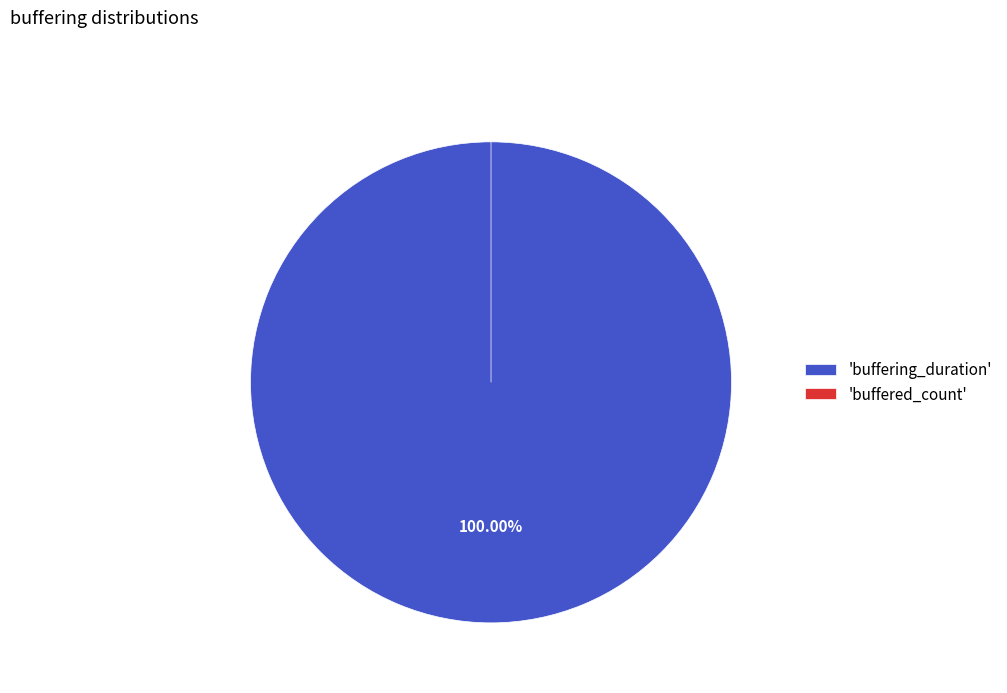

Does buffering_duration represent more than half of the total?

Yes